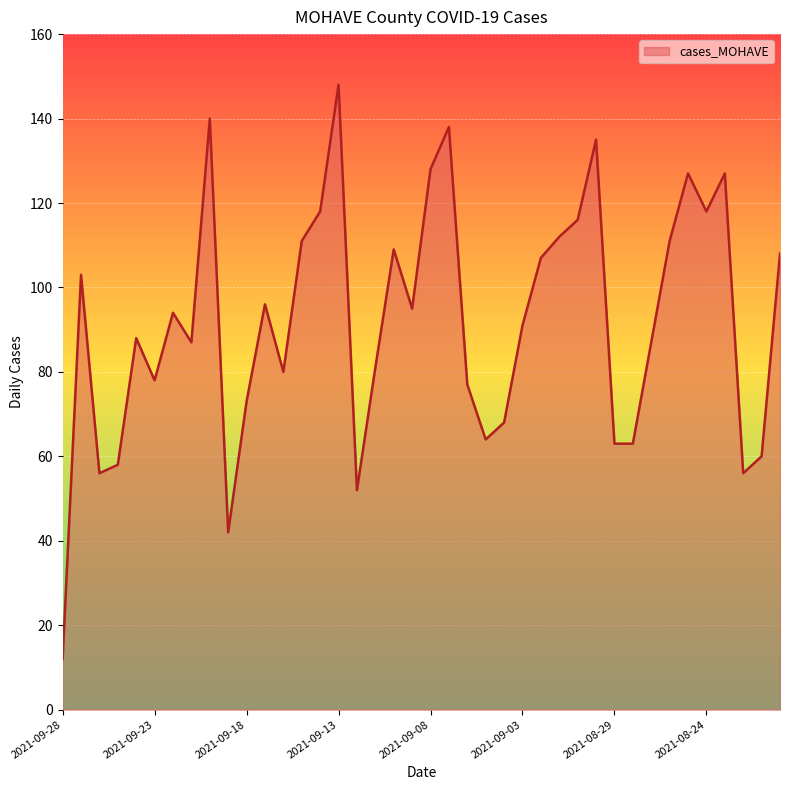

What is the difference between the maximum and minimum values?

136